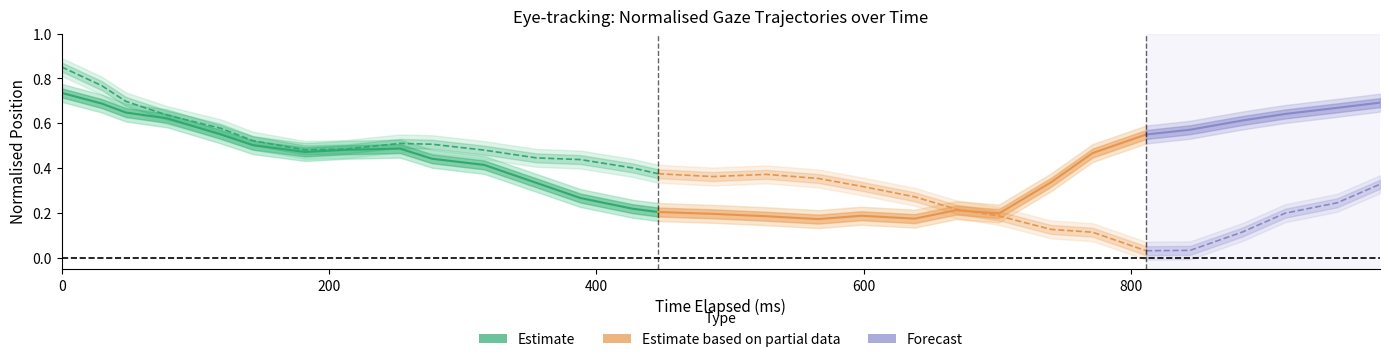

The x_pred_normalised series shows 0.7 at 1. True or false?

True